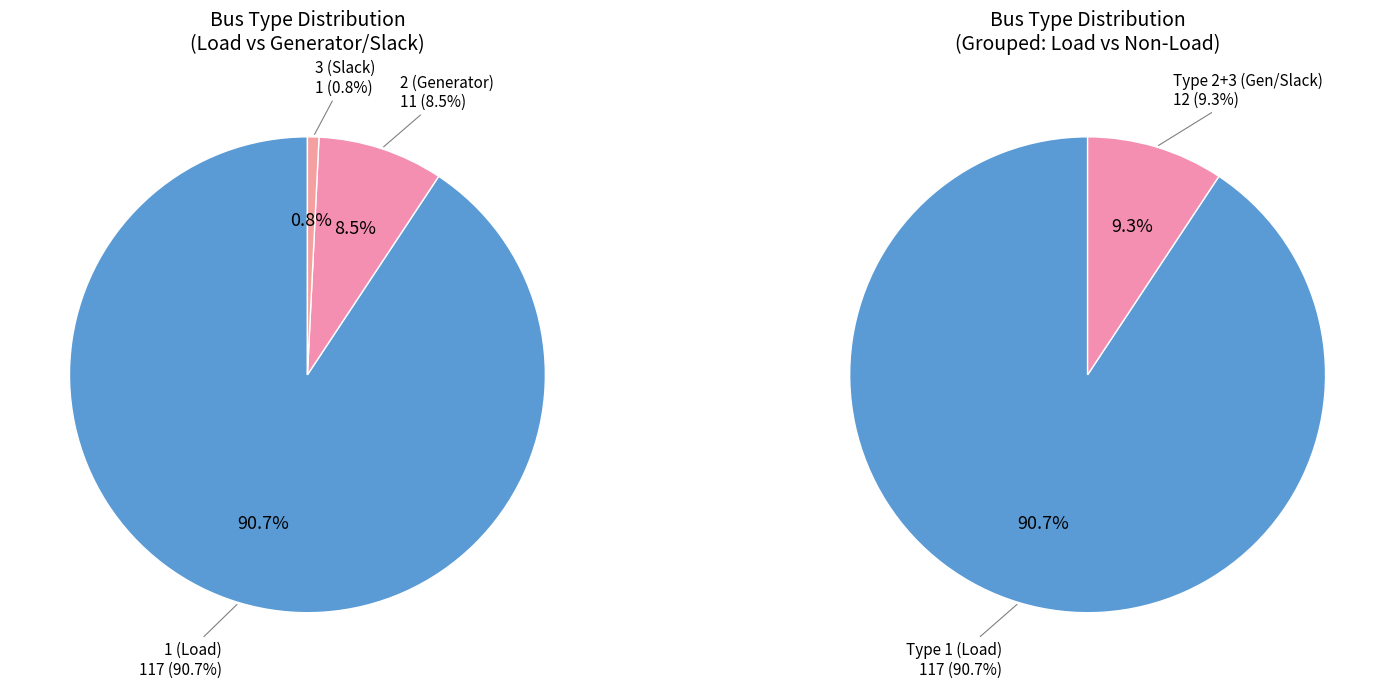

What is the change in value from 1 to 3?

-116